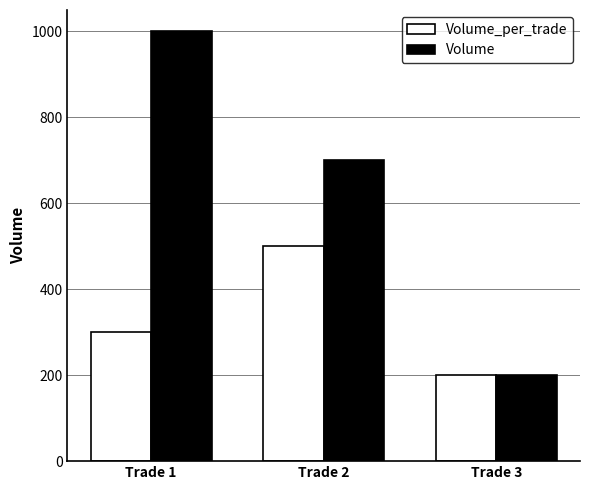

Read the Volume_per_trade value at Trade 3, to the nearest 50.

200